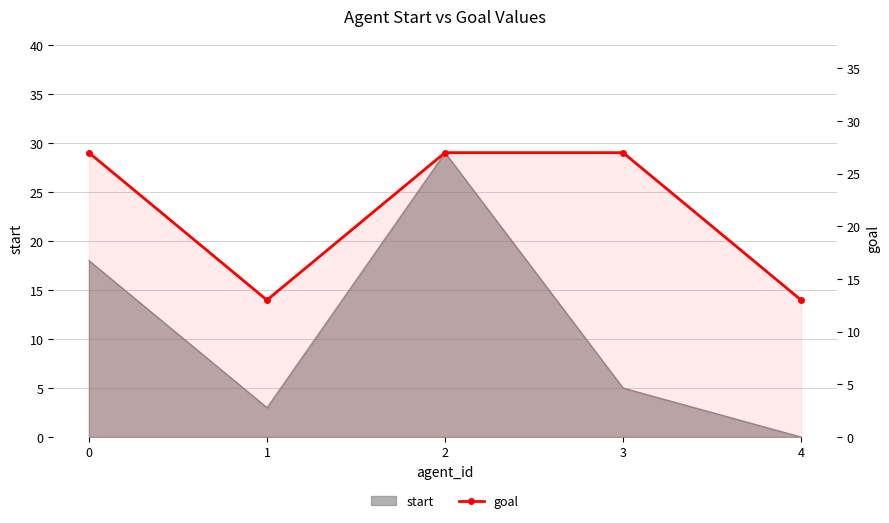

True or false: the data shows 19 at 4.

False